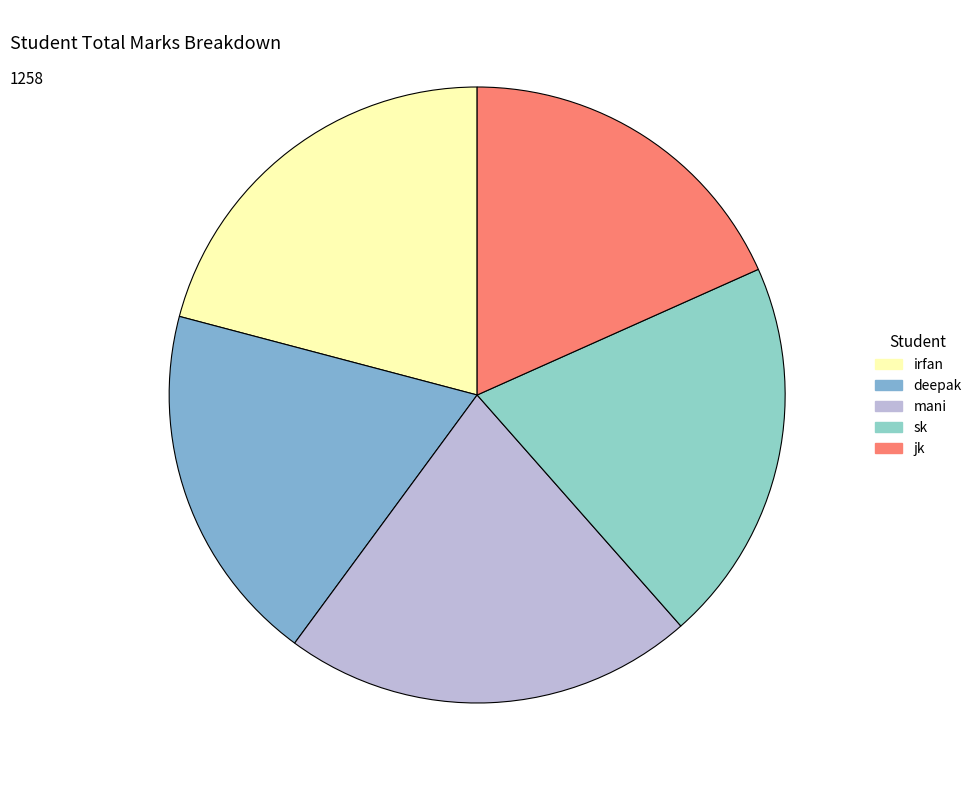

The irfan slice represents 21% of the pie. True or false?

True